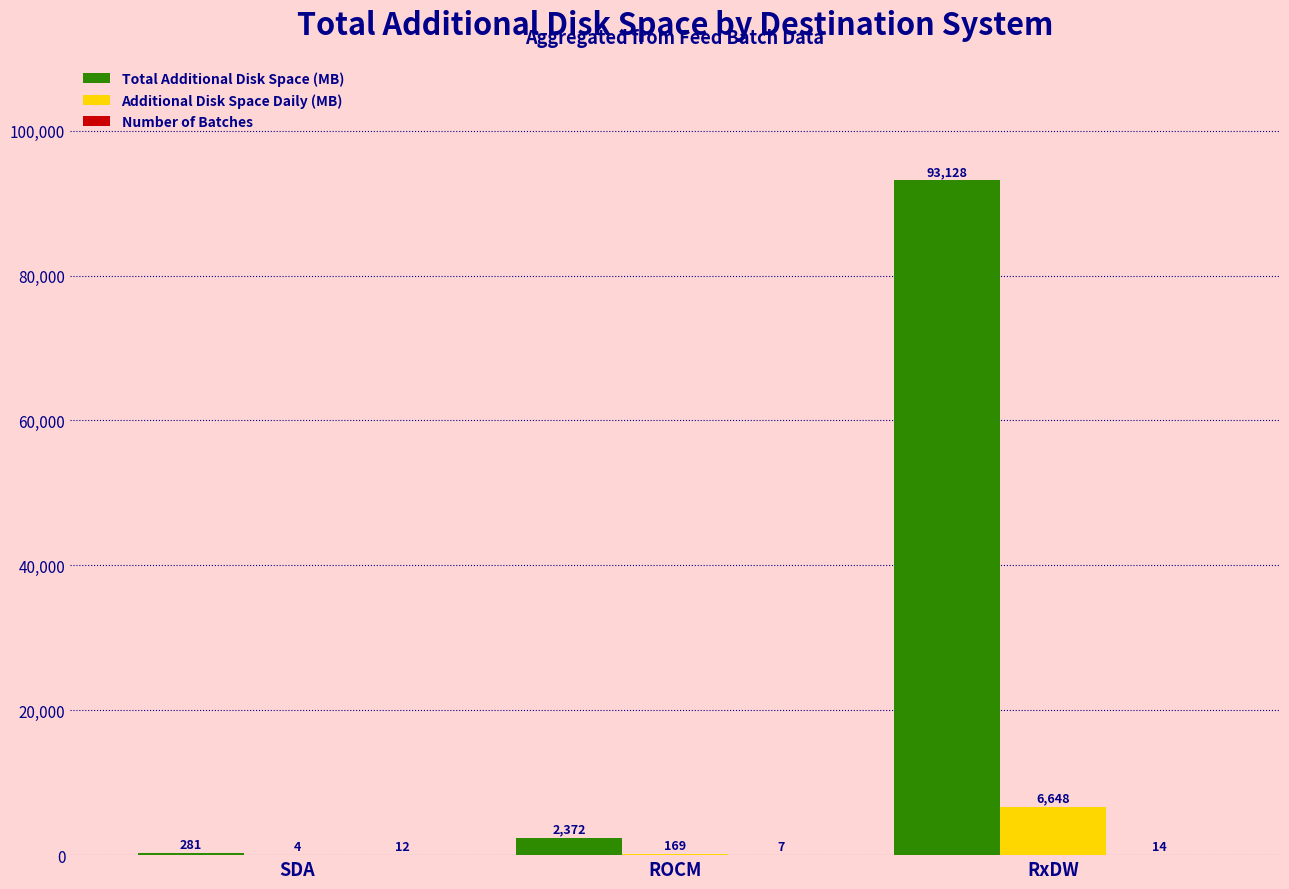

What is the approximate value of Total Additional Disk Space (MB) at ROCM?

2372.3